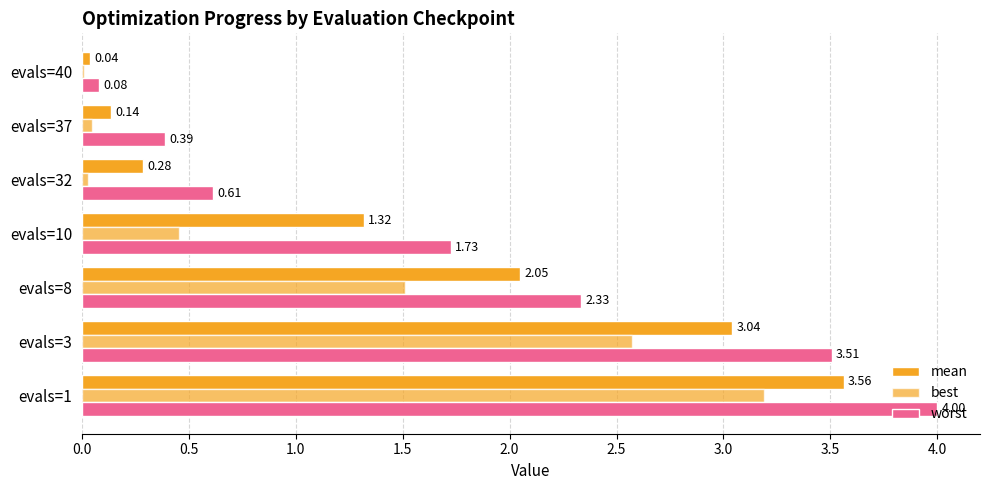

Count the number of data series in this chart.

3